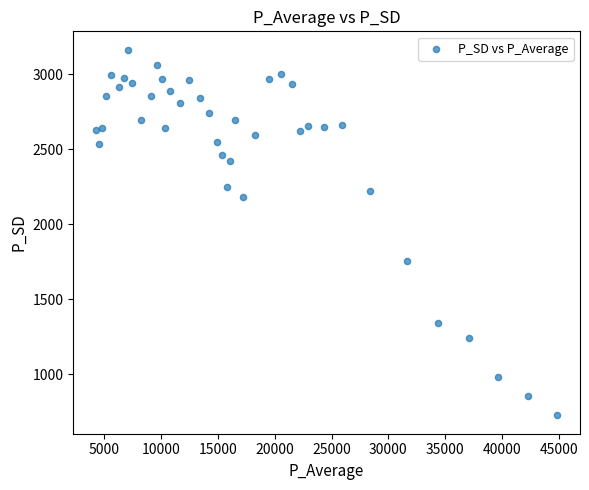

What is the range of X values (max minus min)?

40497.1